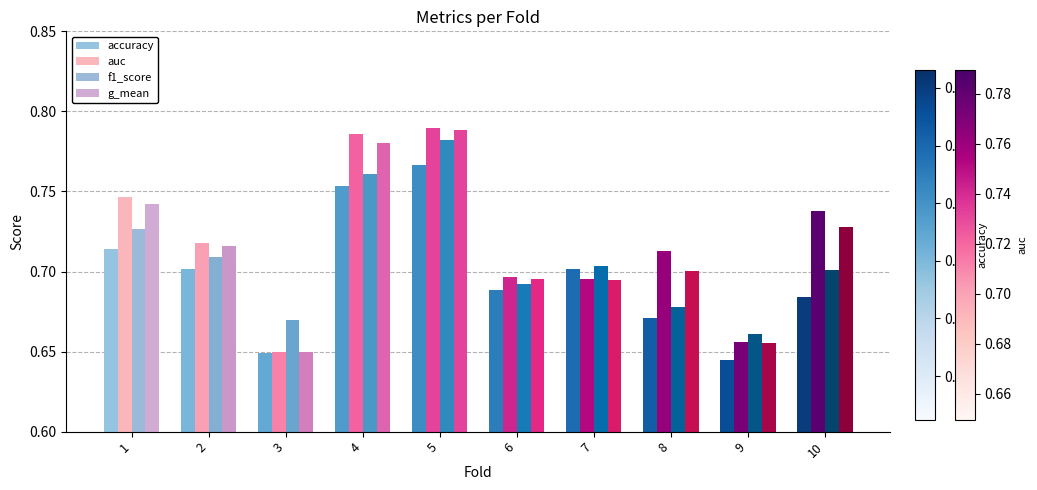

At 8, list the series in order from largest to smallest.

auc, g_mean, f1_score, accuracy